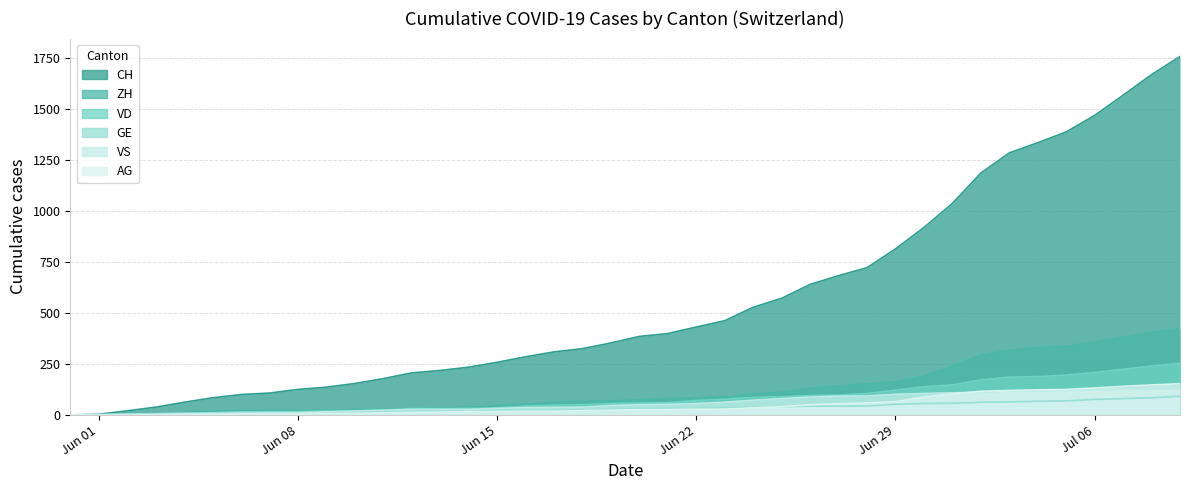

What is the sum of all VS values?

2295